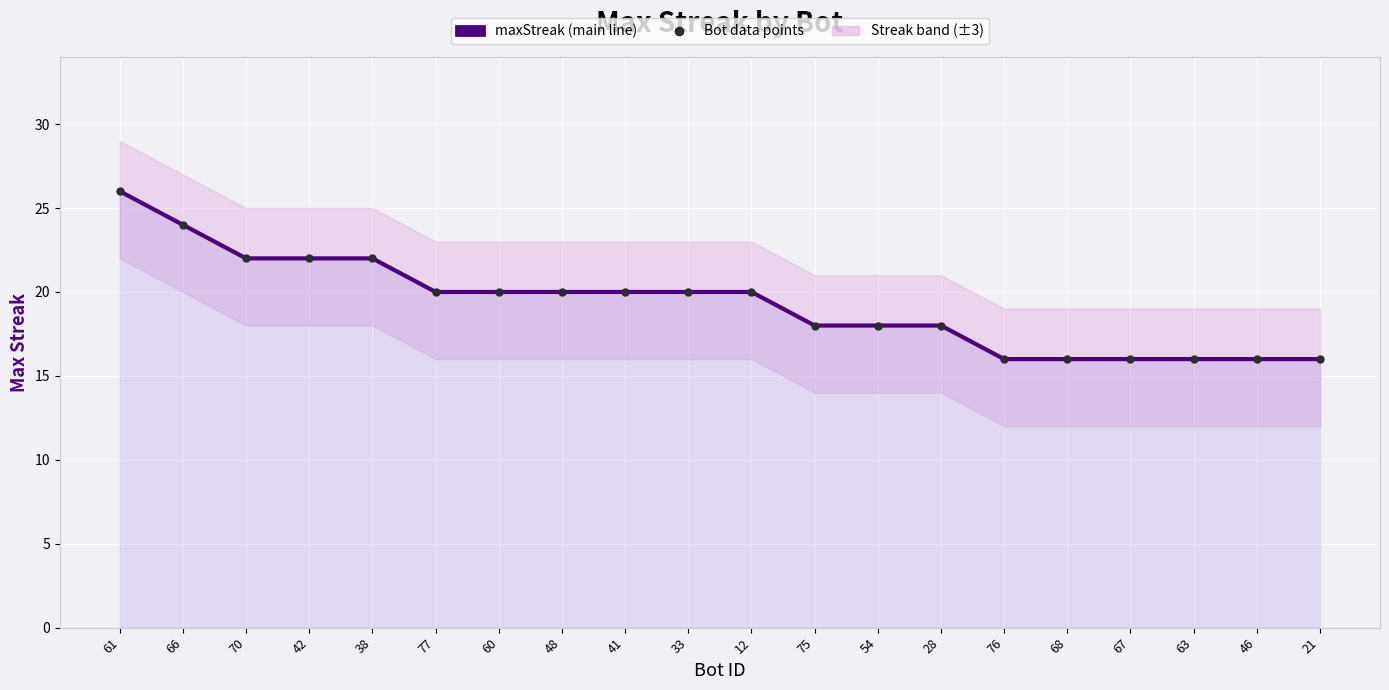

Rank the categories by maxStreak value from lowest to highest.

76, 68, 67, 63, 46, 21, 75, 54, 28, 77, 60, 48, 41, 33, 12, 70, 42, 38, 66, 61